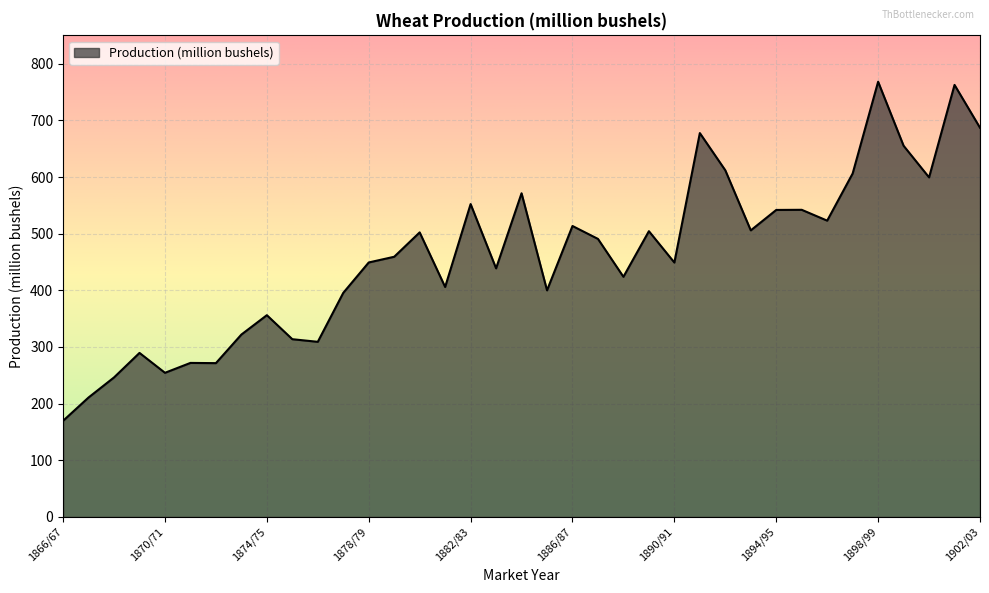

What is the difference between the second highest and minimum values?

592.8